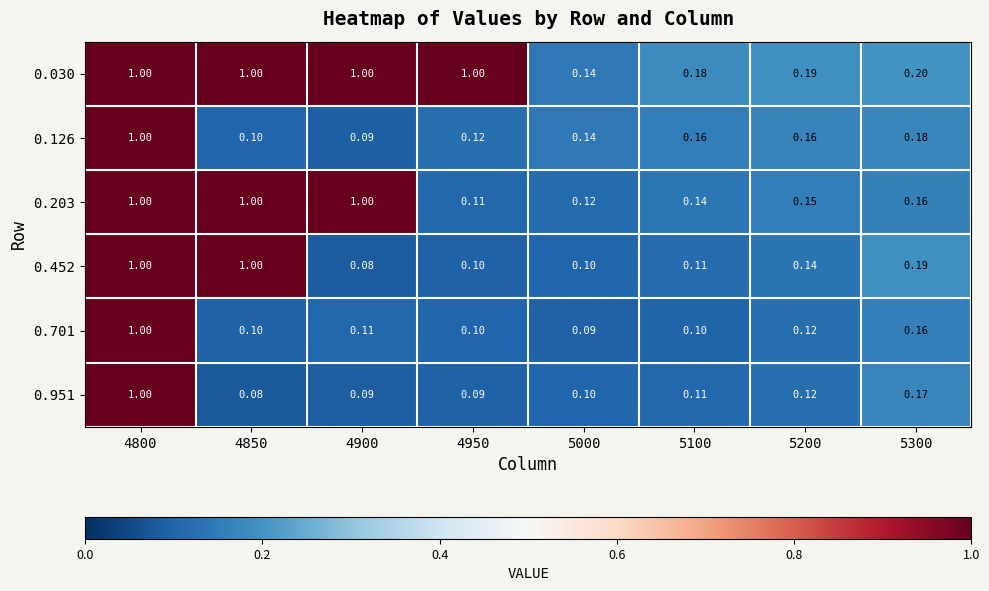

Is the value of 0.452 at 4850 greater than the value of 0.951 at 5300?

Yes